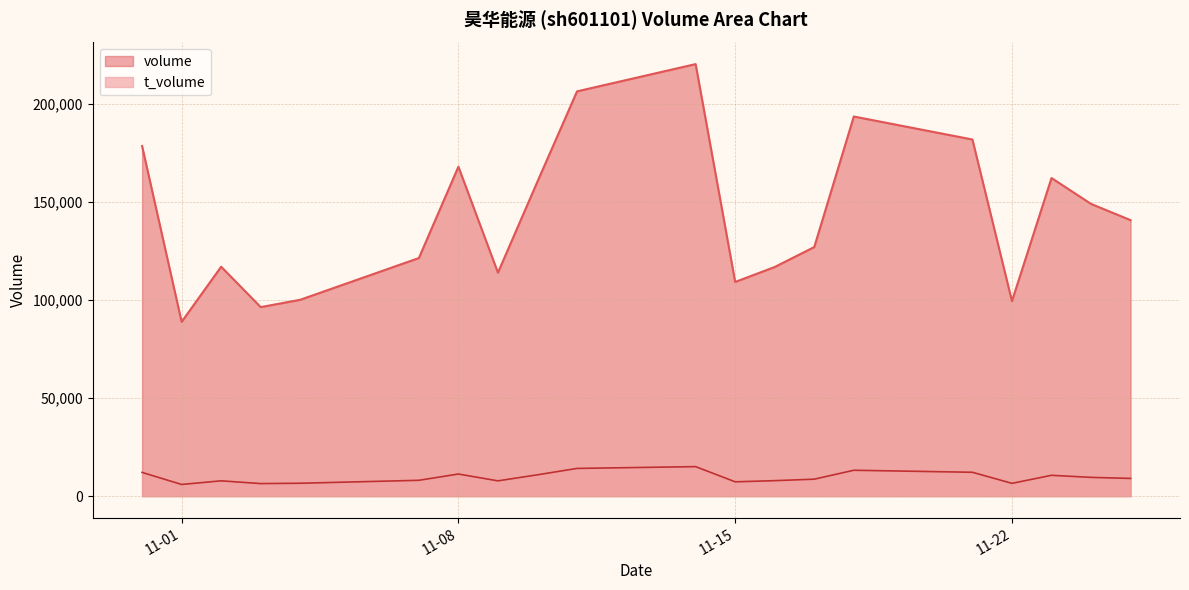

Does the chart display data point markers on the line(s)?

No